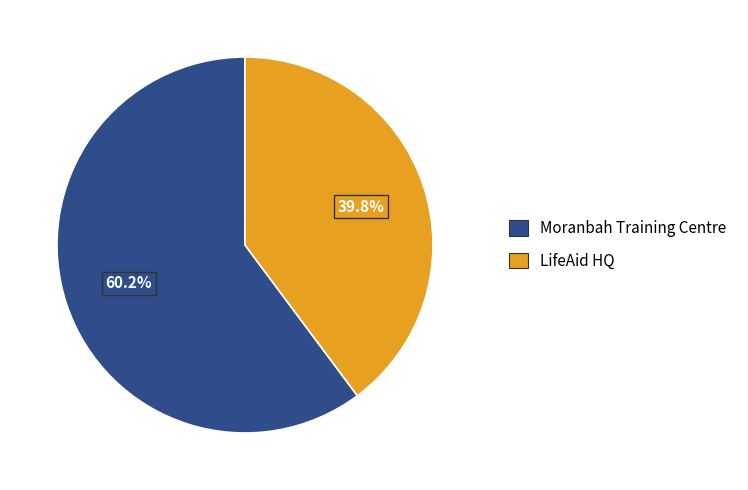

Is it true that Moranbah Training Centre is 53% of the pie?

False